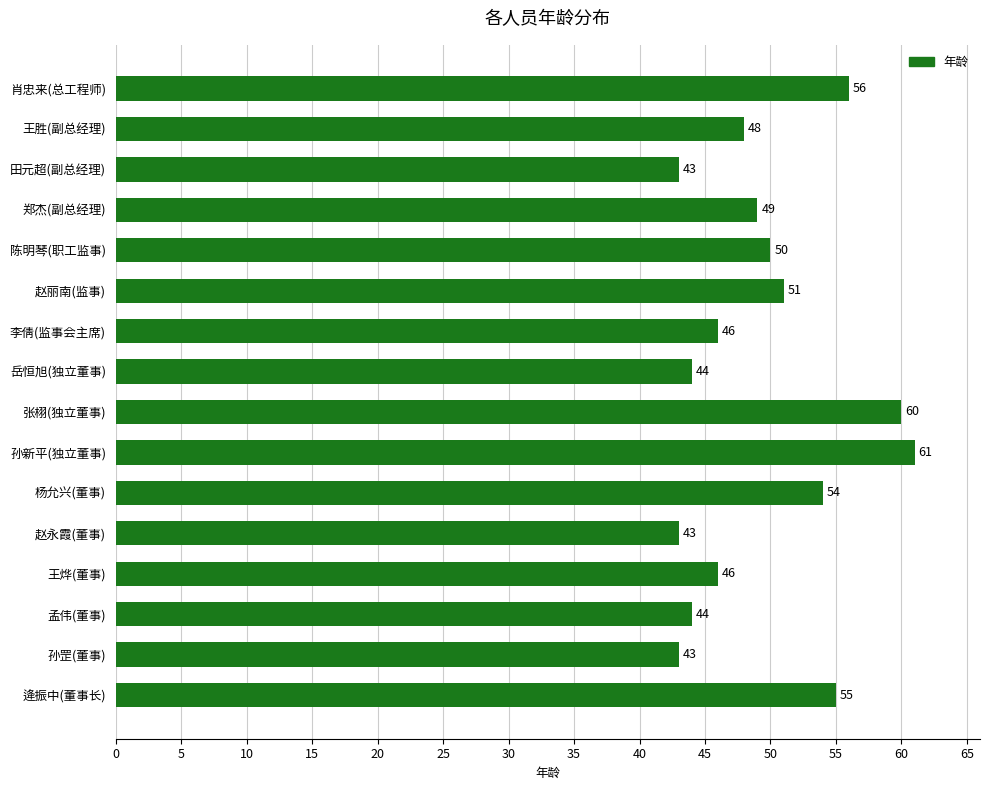

What is the approximate value at 李倩(监事会主席), to the nearest 10?

50